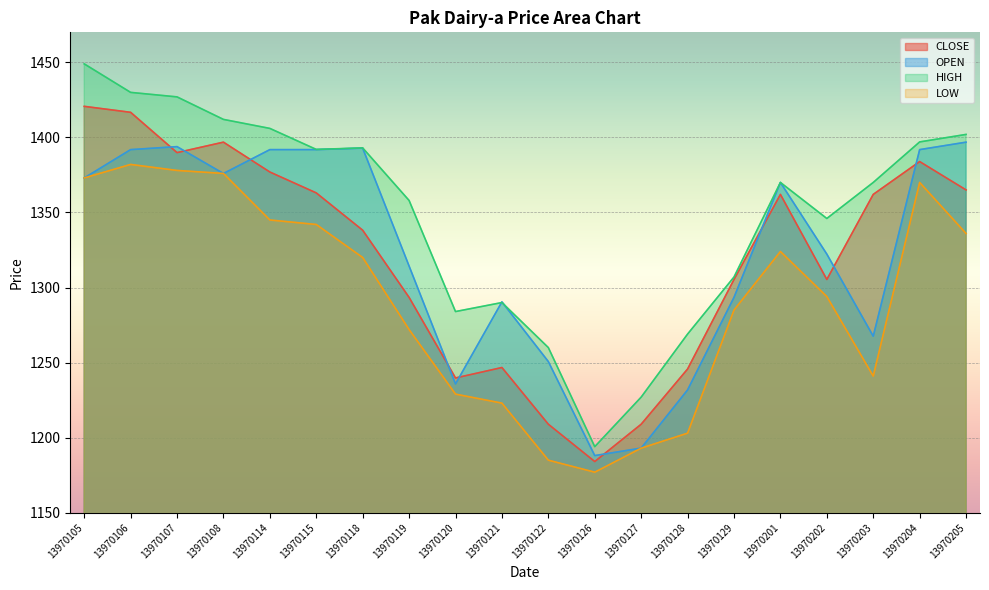

How many lines are shown in the chart?

4